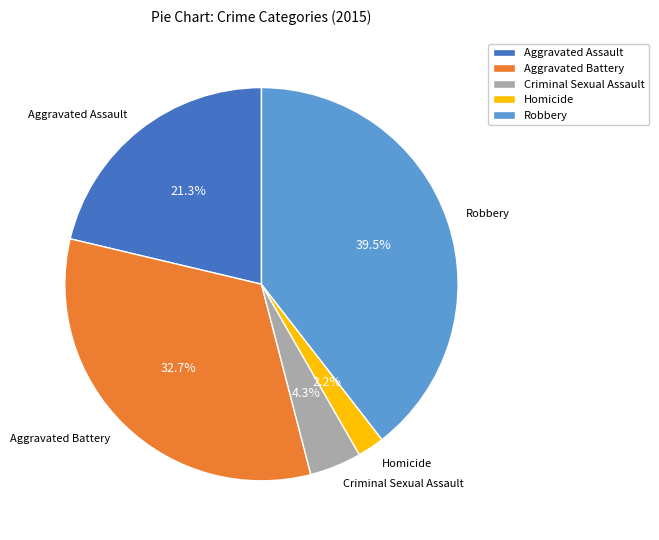

To the nearest percent, what is the difference between the Aggravated Battery and Aggravated Assault slice percentages?

11%